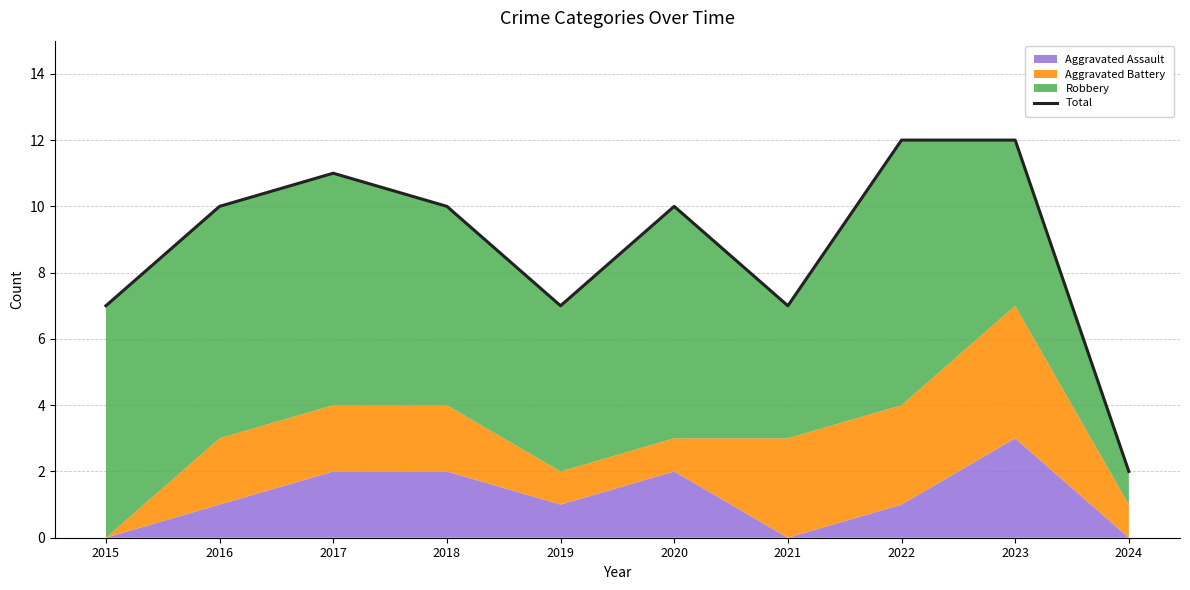

How many points are lower than both their immediate neighbors (excluding endpoints)?

2